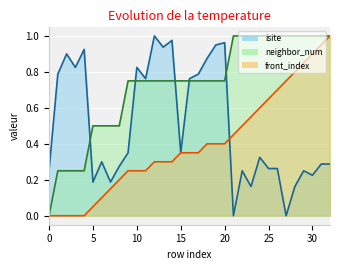

At which label does isite reach its minimum?

21